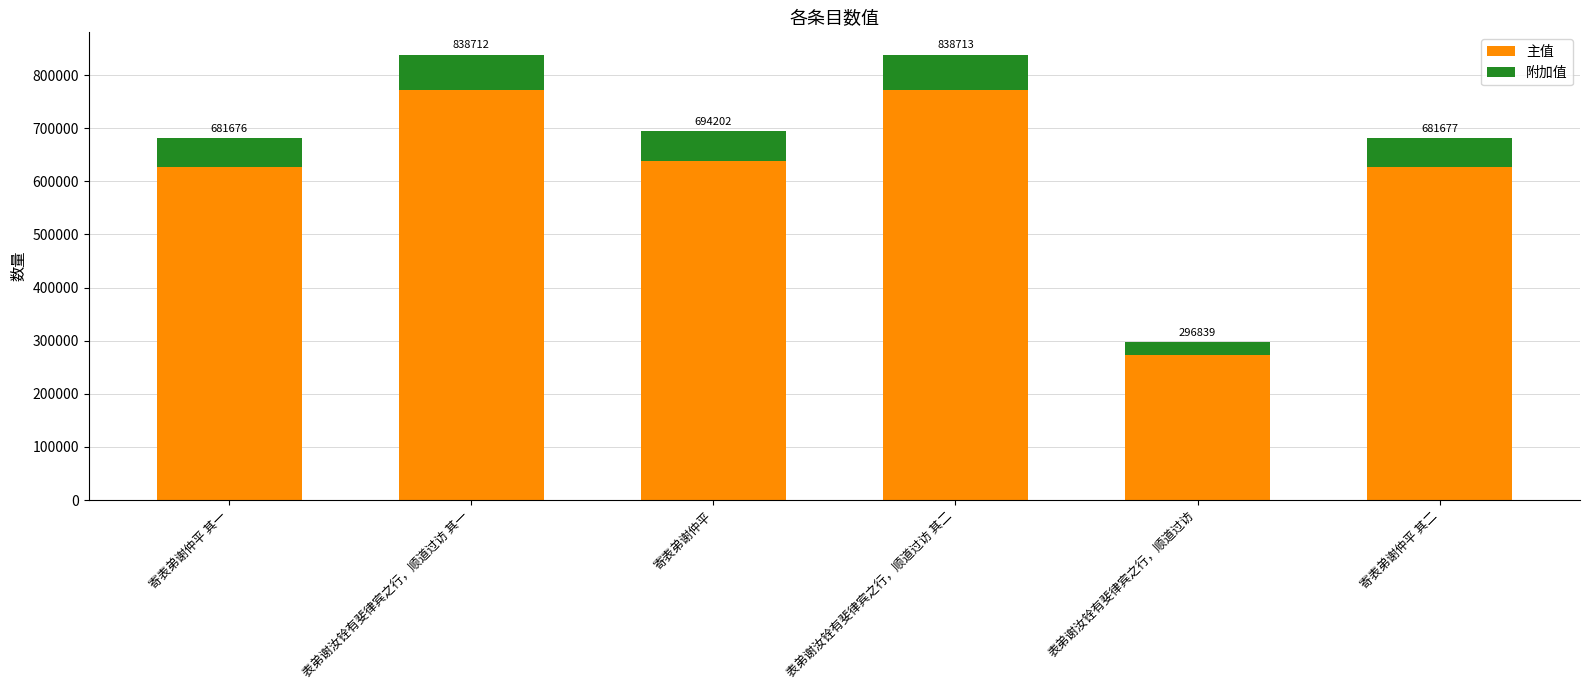

How many bars are there in total?

6